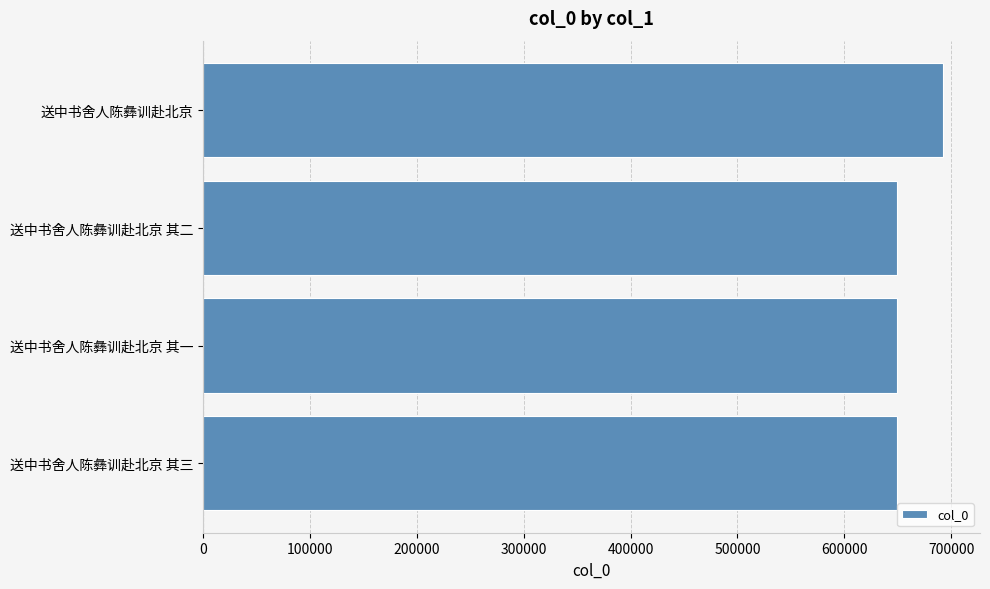

What is the ratio of the value at 送中书舍人陈彝训赴北京 其一 to the value at 送中书舍人陈彝训赴北京 其二?

1.0